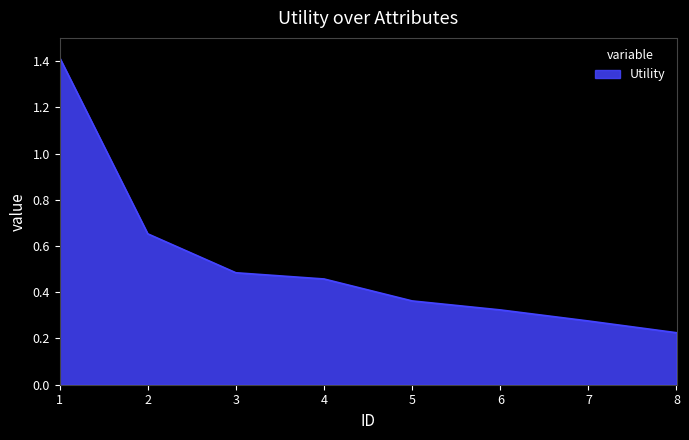

Between 8 and 4, which is larger?

4